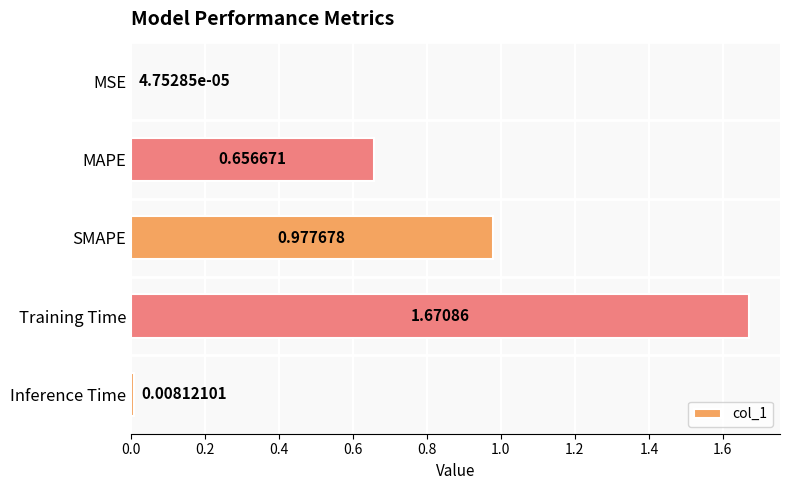

Which has a higher value, MSE or Training Time?

Training Time